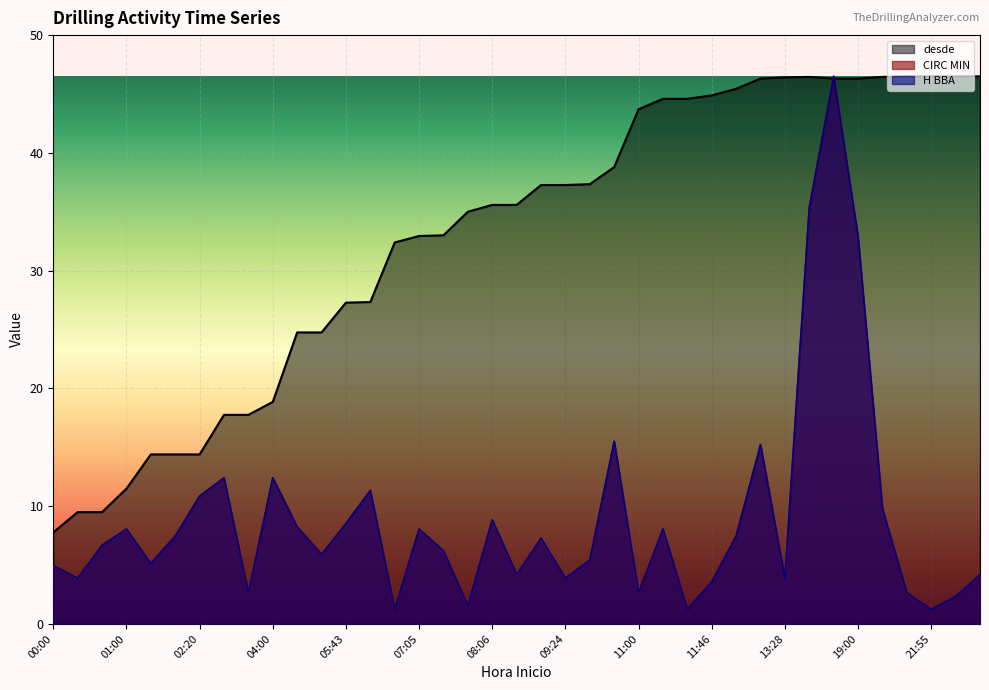

At which category is the sum across all series the highest?

16:00